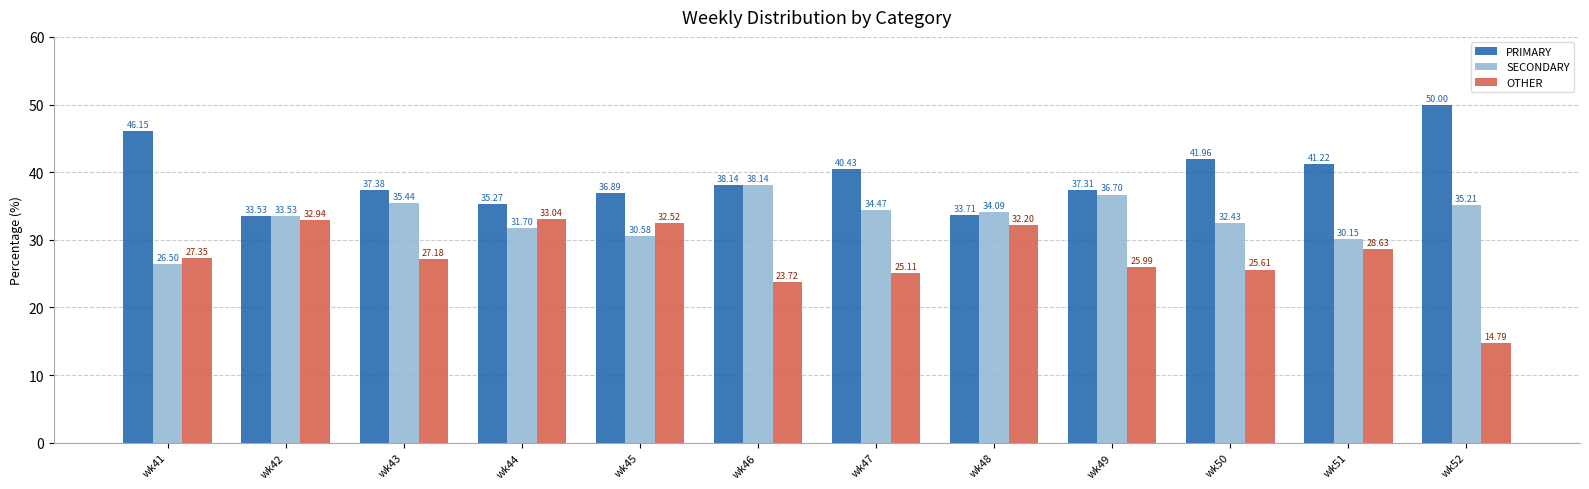

What are all the series names shown in the legend?

PRIMARY, SECONDARY, OTHER